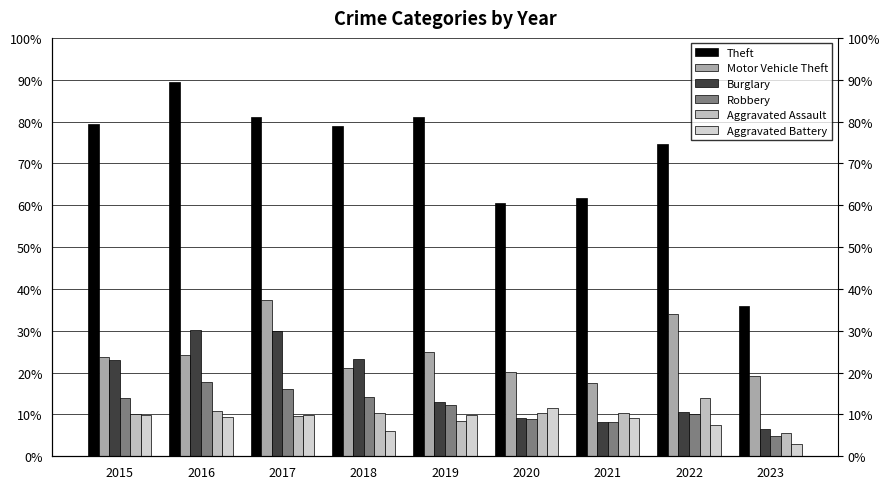

Are the bars horizontal?

No